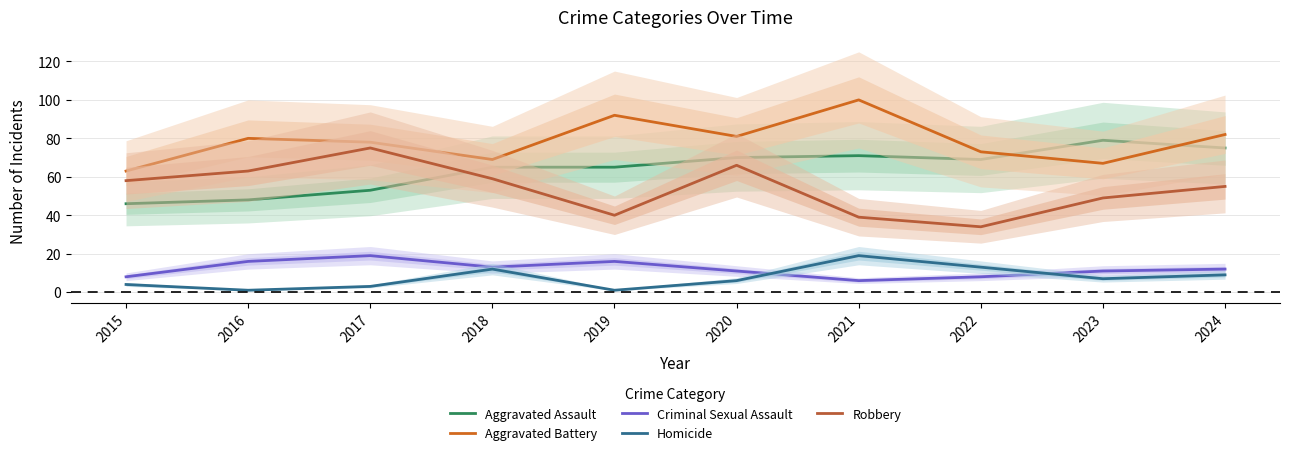

After their last crossing, which series has the higher values: Aggravated Assault or Aggravated Battery?

Aggravated Battery